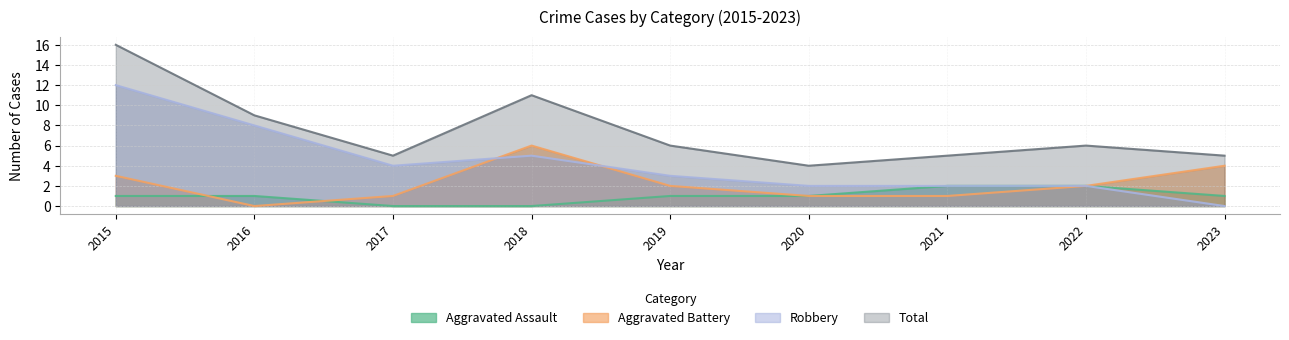

What is the sum of all Aggravated Battery values?

20